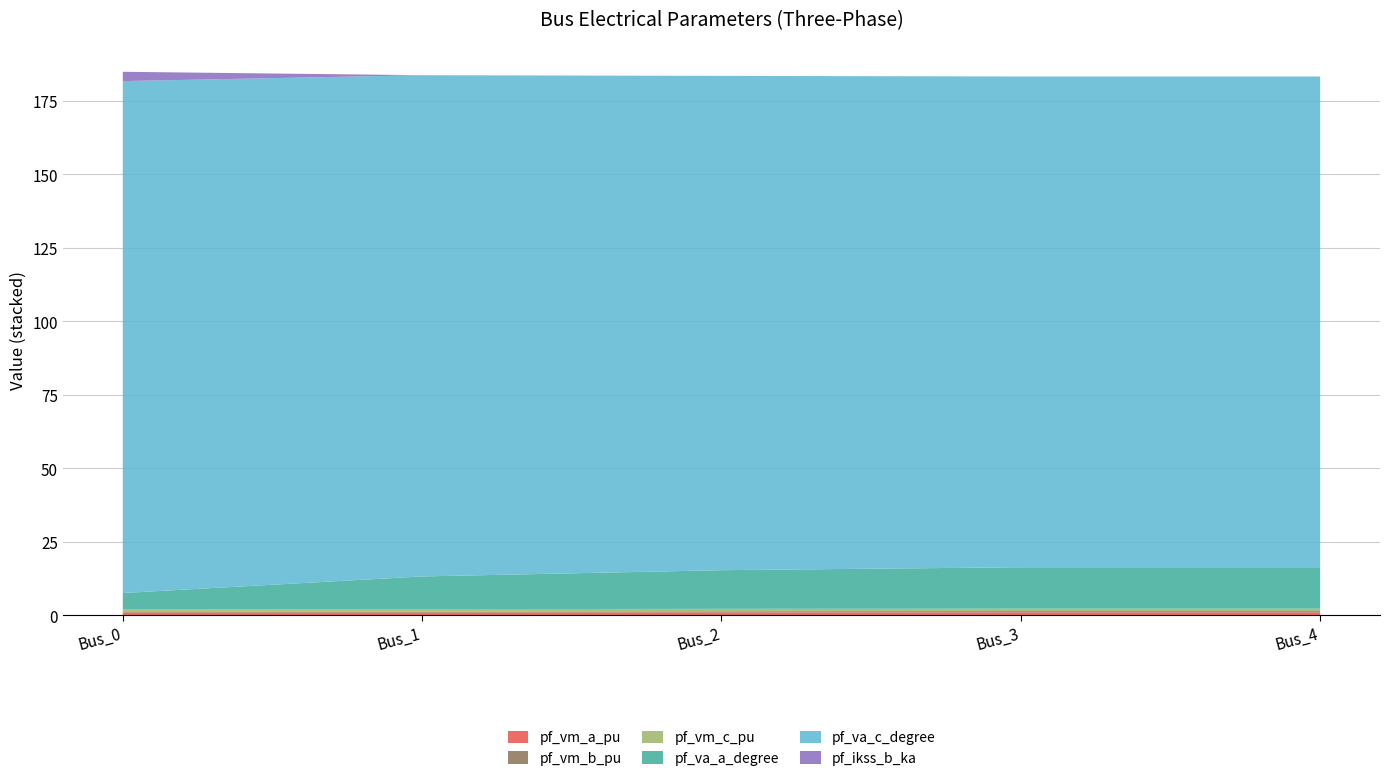

Reading left to right, list all the values displayed in this chart.

pf_vm_a_pu: Bus_0=0.9	Bus_1=0.9	Bus_2=1.0	Bus_3=1.0	Bus_4=1.0
pf_vm_b_pu: Bus_0=0.2	Bus_1=0.3	Bus_2=0.4	Bus_3=0.4	Bus_4=0.4
pf_vm_c_pu: Bus_0=0.8	Bus_1=0.8	Bus_2=0.8	Bus_3=0.8	Bus_4=0.8
pf_va_a_degree: Bus_0=5.6	Bus_1=11.1	Bus_2=13.1	Bus_3=14.1	Bus_4=14.1
pf_va_c_degree: Bus_0=174.2	Bus_1=170.5	Bus_2=168.2	Bus_3=167.0	Bus_4=167.0
pf_ikss_b_ka: Bus_0=3.2	Bus_1=0.0	Bus_2=0.0	Bus_3=0.0	Bus_4=0.0